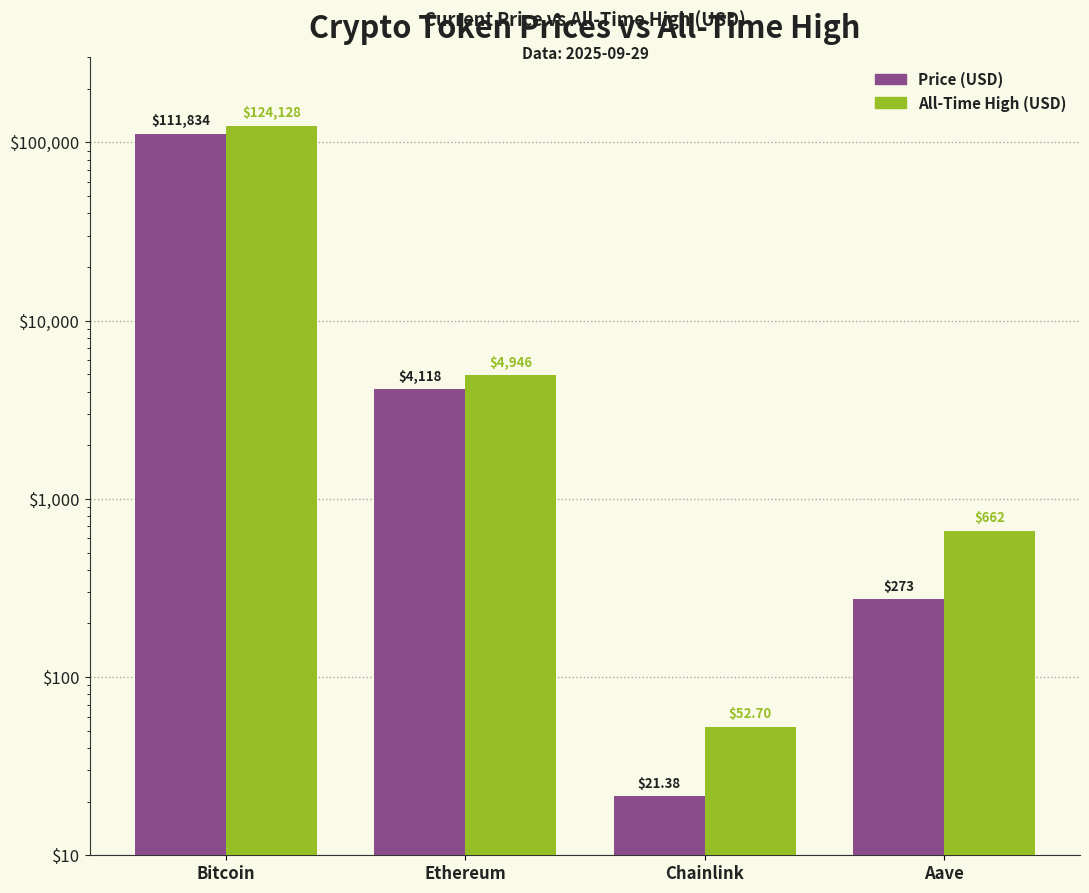

What is the sum of all price values?

116246.3